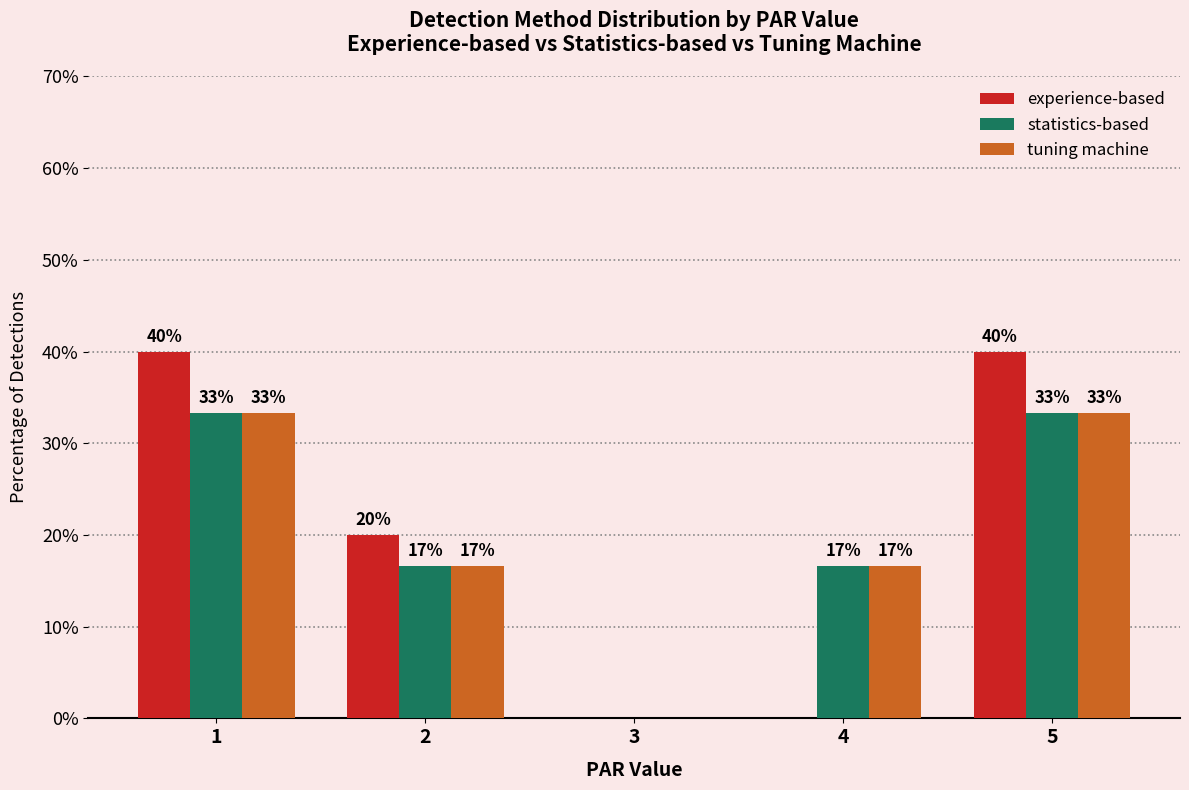

What are all the series names shown in the legend?

experience-based, statistics-based, tuning machine